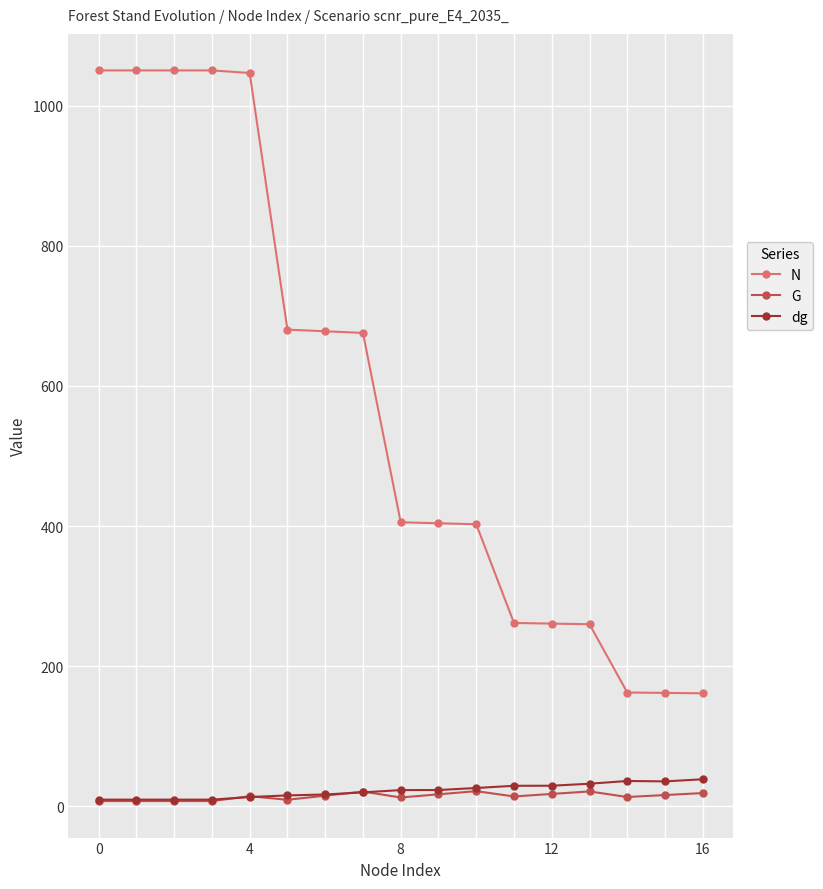

True or false: G and N intersect in this chart.

False